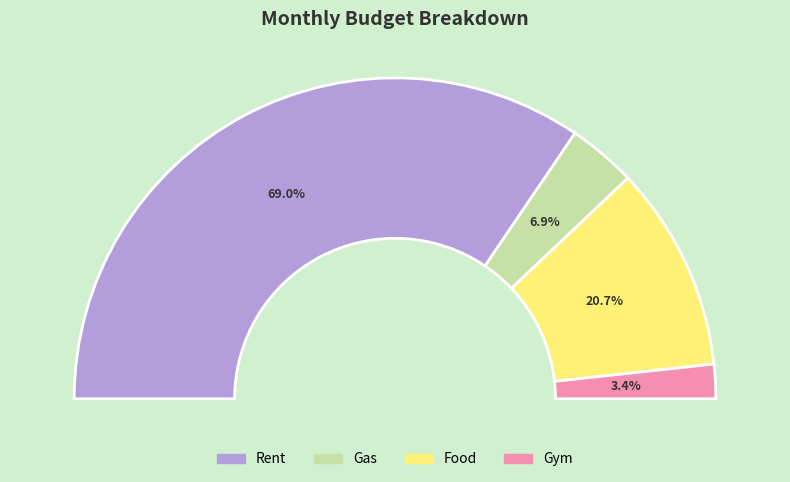

Is there a majority slice in this chart?

Yes